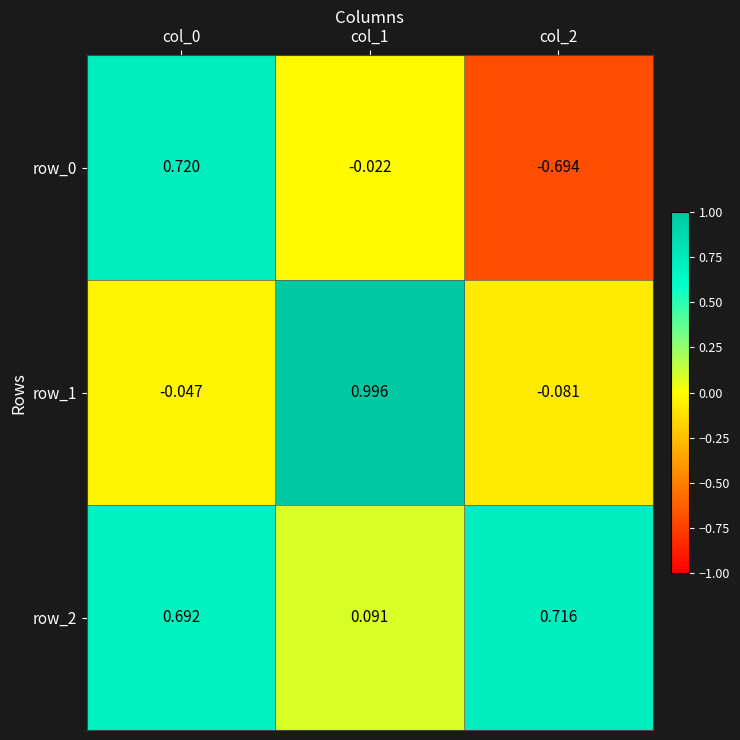

How many categories are shown in the chart?

3